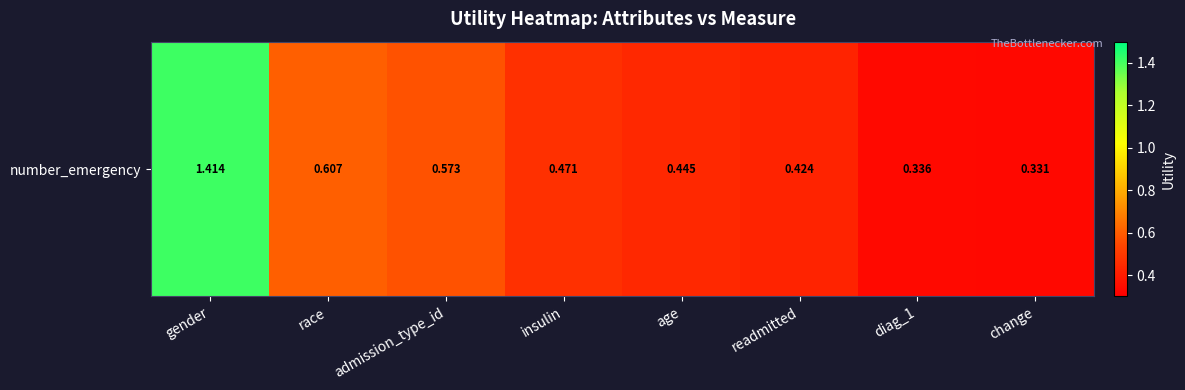

Is it true that the value at age is 0.6?

False